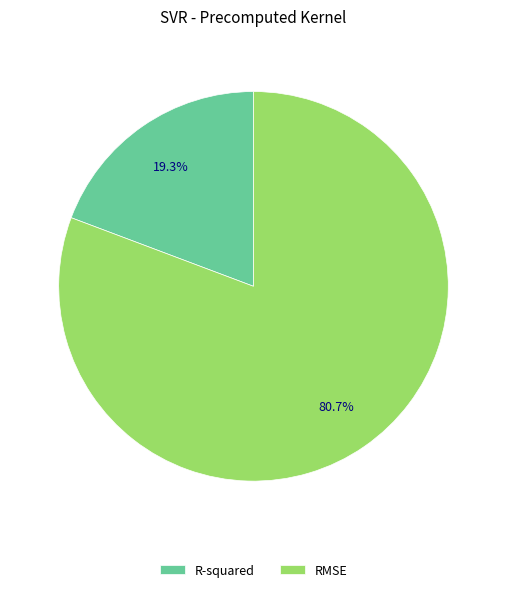

How many slices are in this pie chart?

2